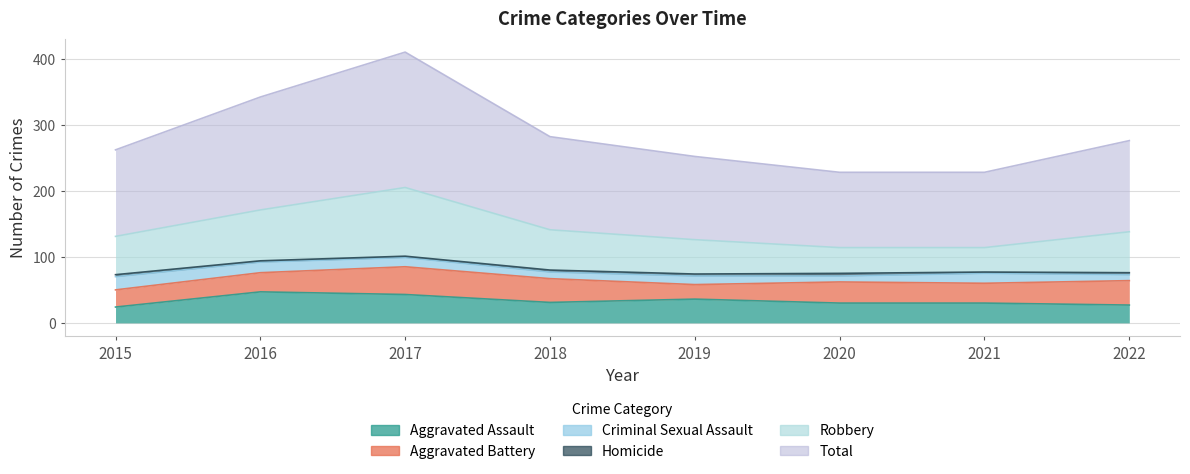

Where does the Aggravated Assault series first go above 31?

2016